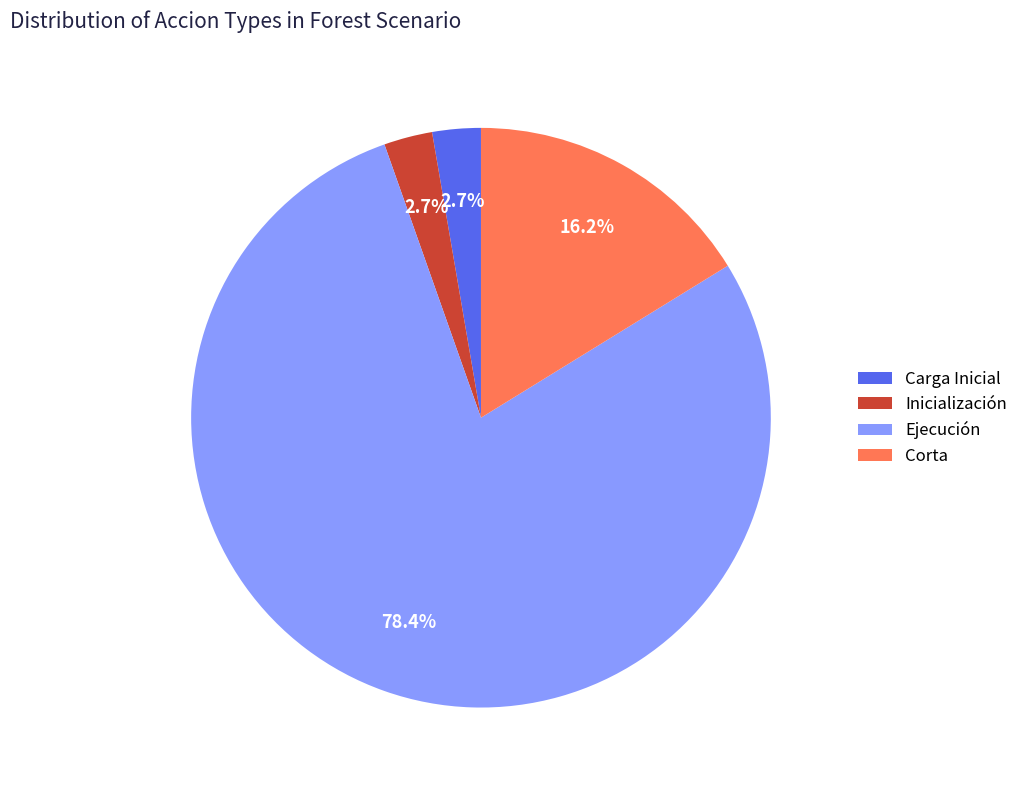

What is the total percentage of Inicialización and Ejecución?

81.1%